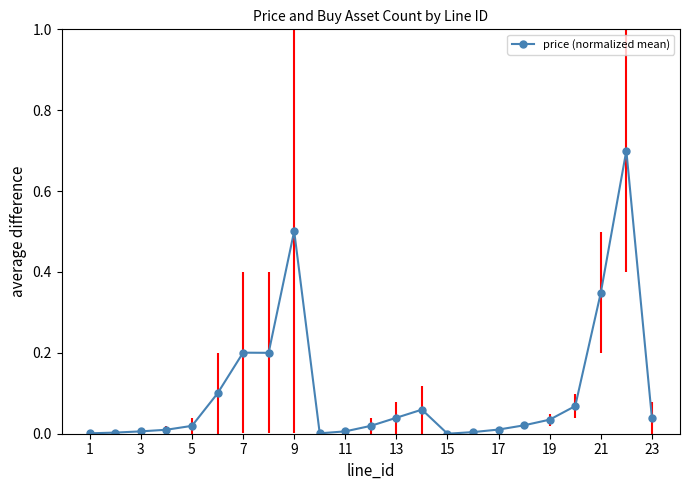

True or false: there are more than 1 points higher than both neighbors.

True